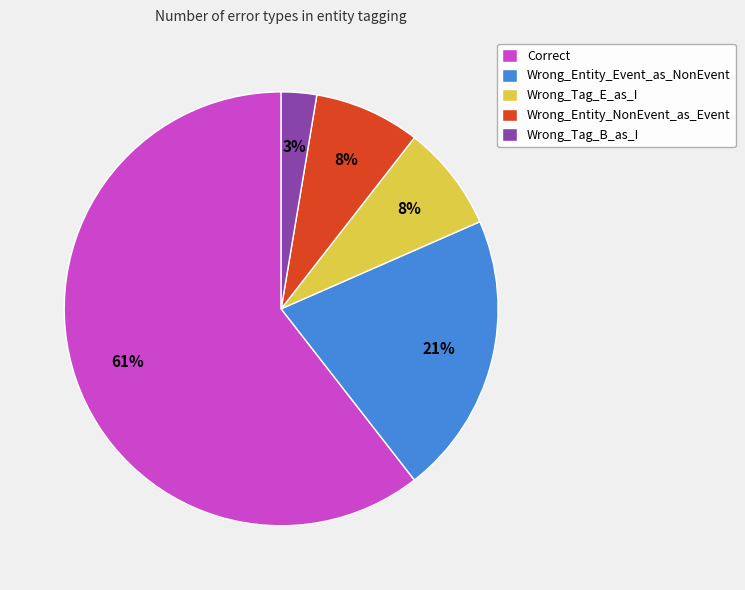

To the nearest percent, what portion does Wrong_Entity_Event_as_NonEvent represent?

21%